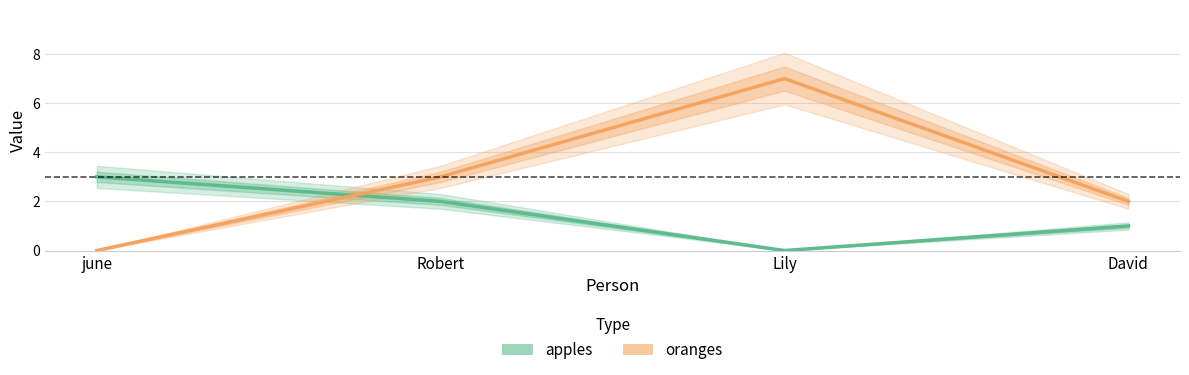

How many categories are shown in the chart?

4